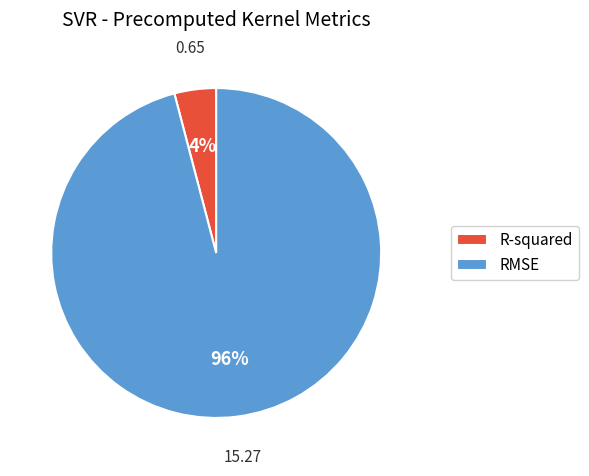

Which has a higher value, R-squared or RMSE?

RMSE